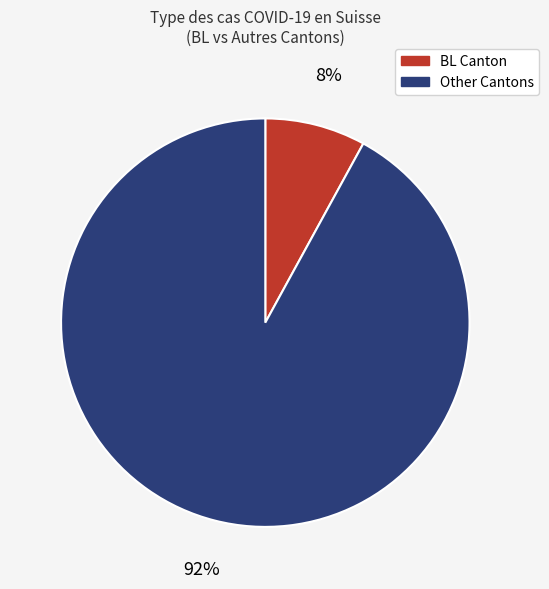

To the nearest percent, what is the difference between the largest and smallest slice percentages?

84%